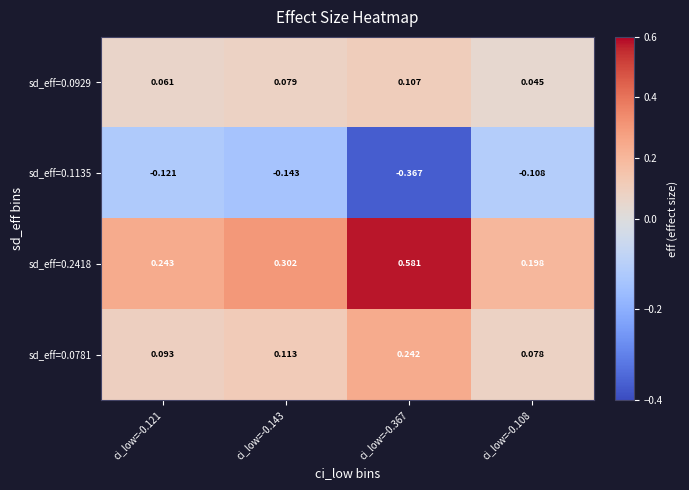

Is the value of sd_eff=0.2418 at ci_low=-0.367 greater than the value of sd_eff=0.0929 at ci_low=-0.108?

Yes